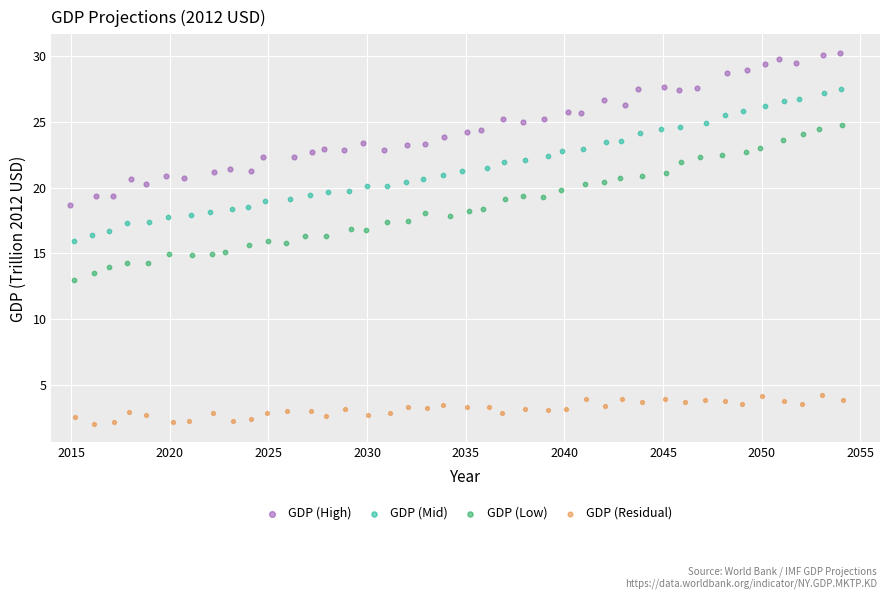

Which series contains the highest Y value?

GDP (High)